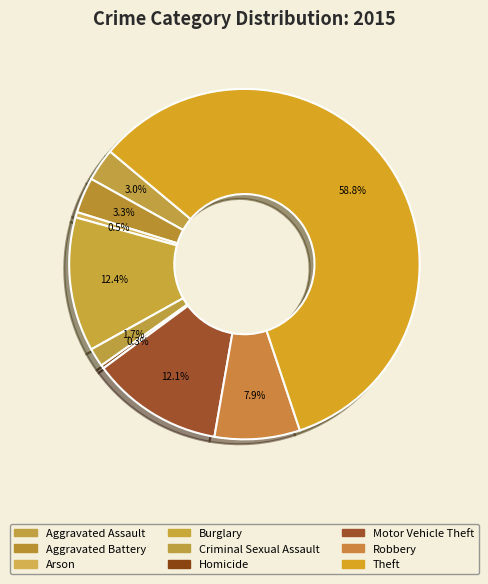

Is it true that Aggravated Battery is 10% of the pie?

False